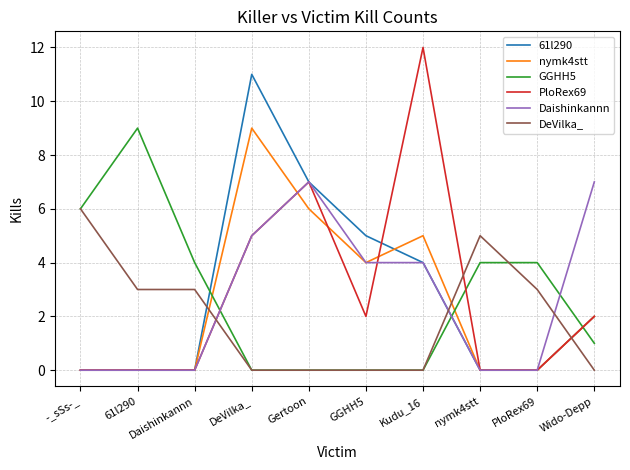

After their last crossing, which series has the higher values: Daishinkannn or DeVilka_?

Daishinkannn